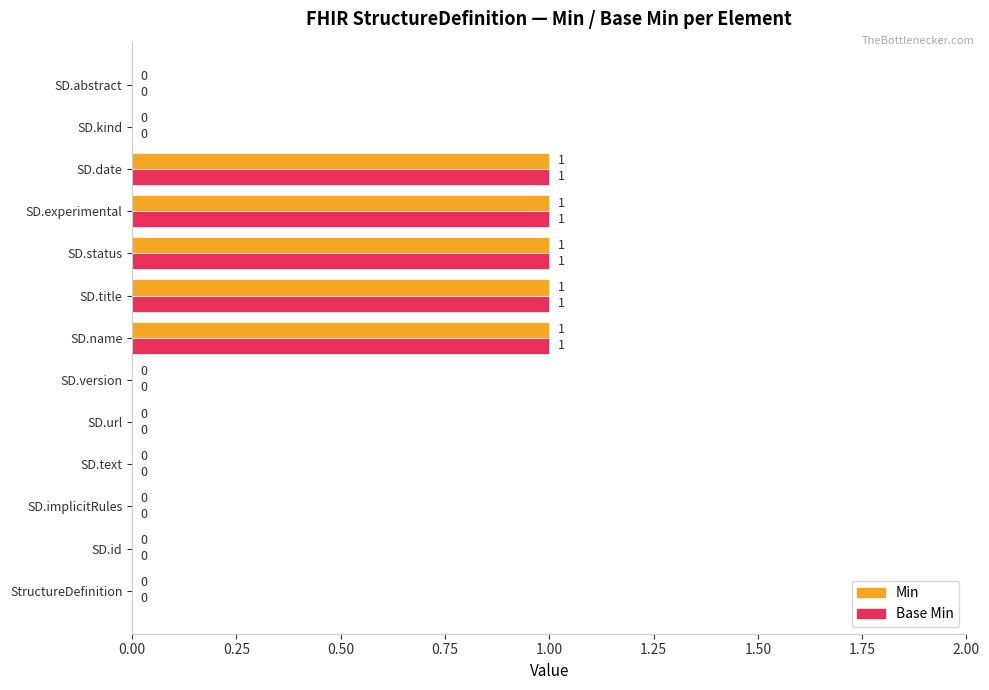

What is the sum of all Min values?

5